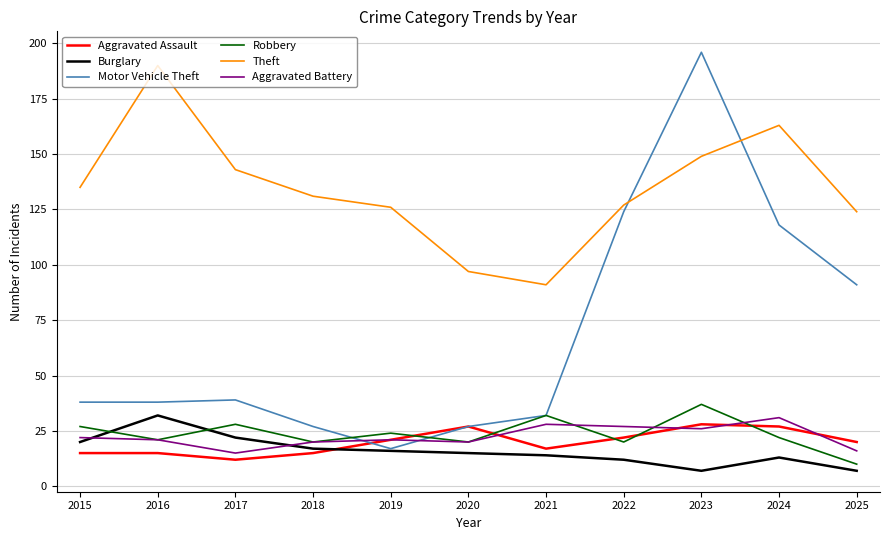

At how many categories does at least one series exceed 171?

2